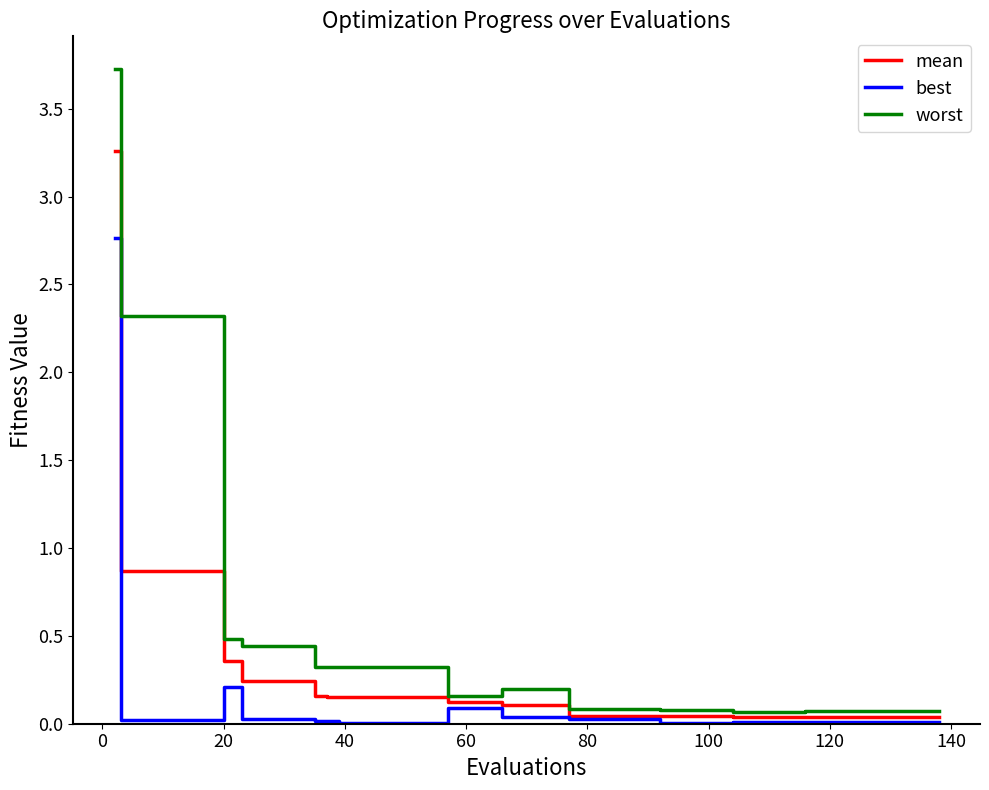

Which series has the largest total across all categories?

worst